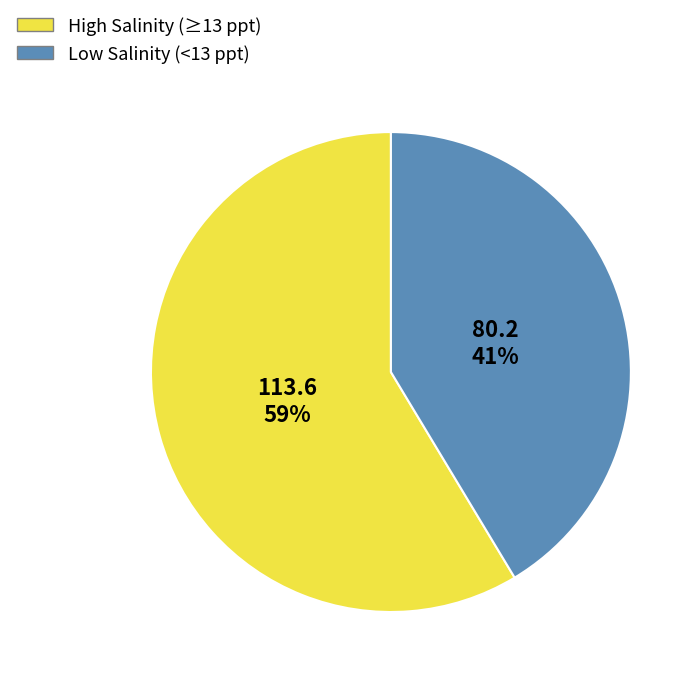

How many slices are in this pie chart?

2